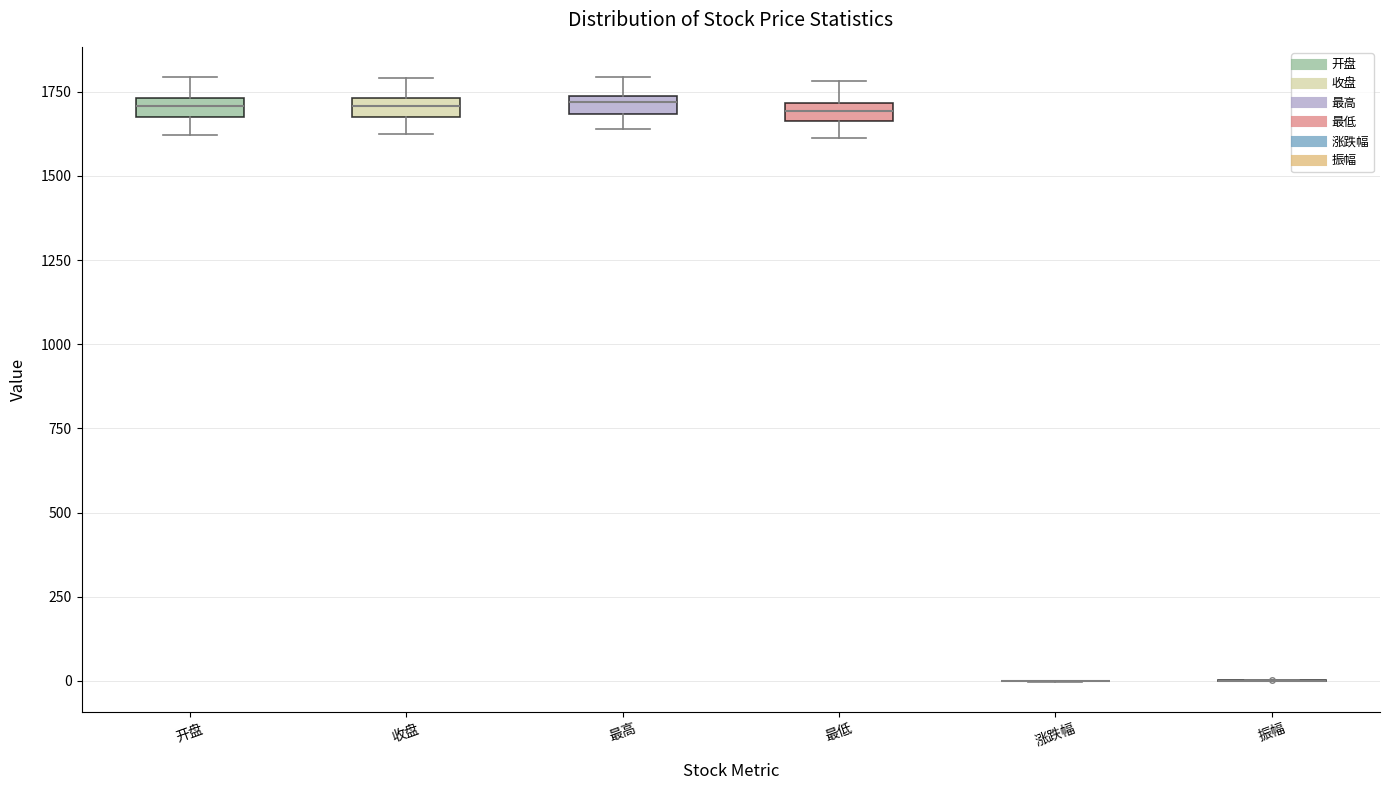

Where is the upper edge of the box for 开盘 on the y-axis? The values are not printed on the chart, so give them approximately, as read against the axis.

1750